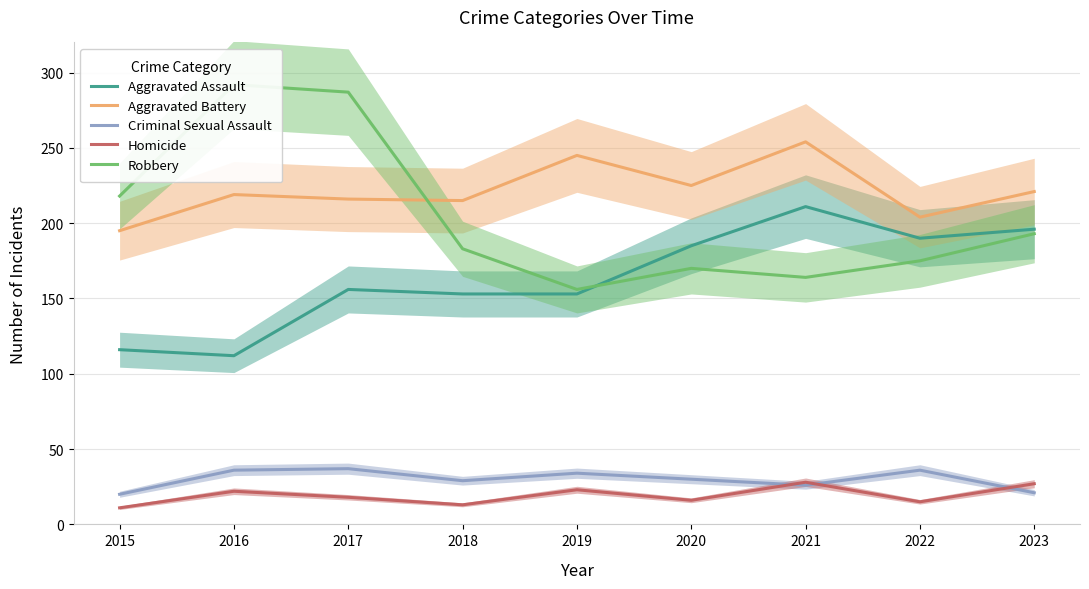

True or false: Criminal Sexual Assault and Robbery cross at least once.

False